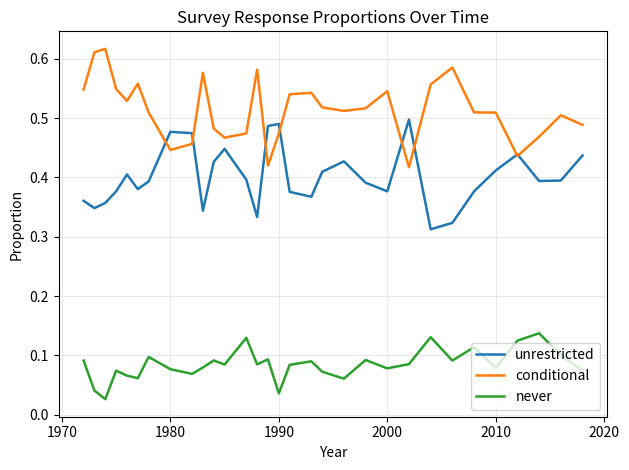

List the series in order of their peak value, lowest first.

never, unrestricted, conditional